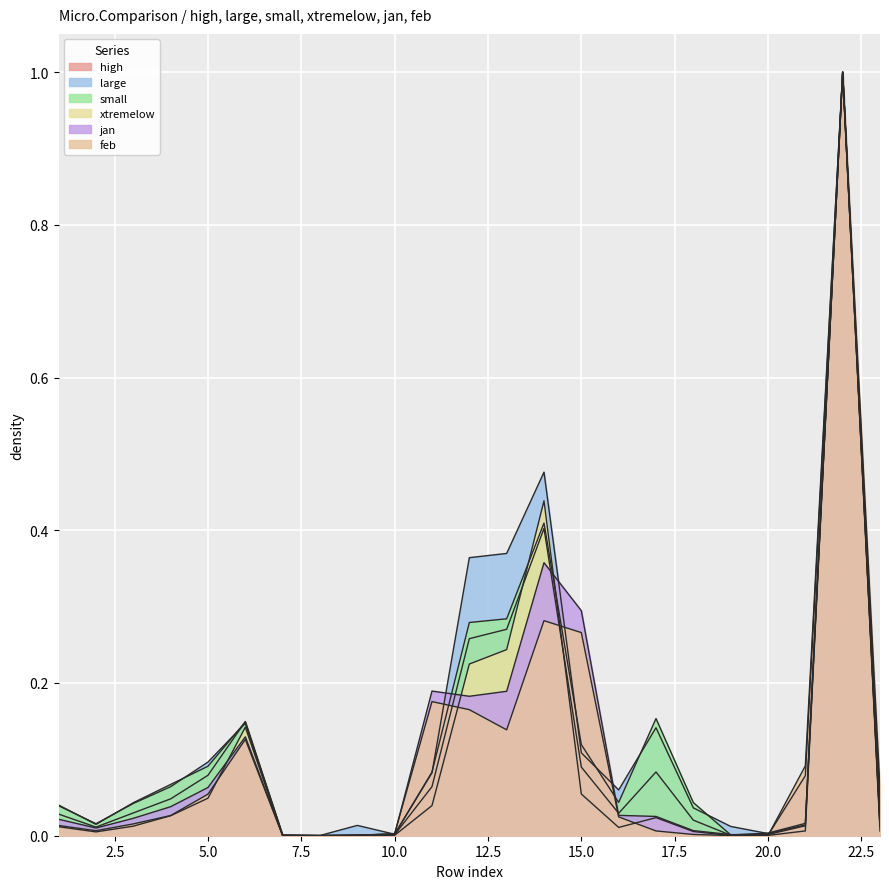

Which category has the lowest value in the small series?

8